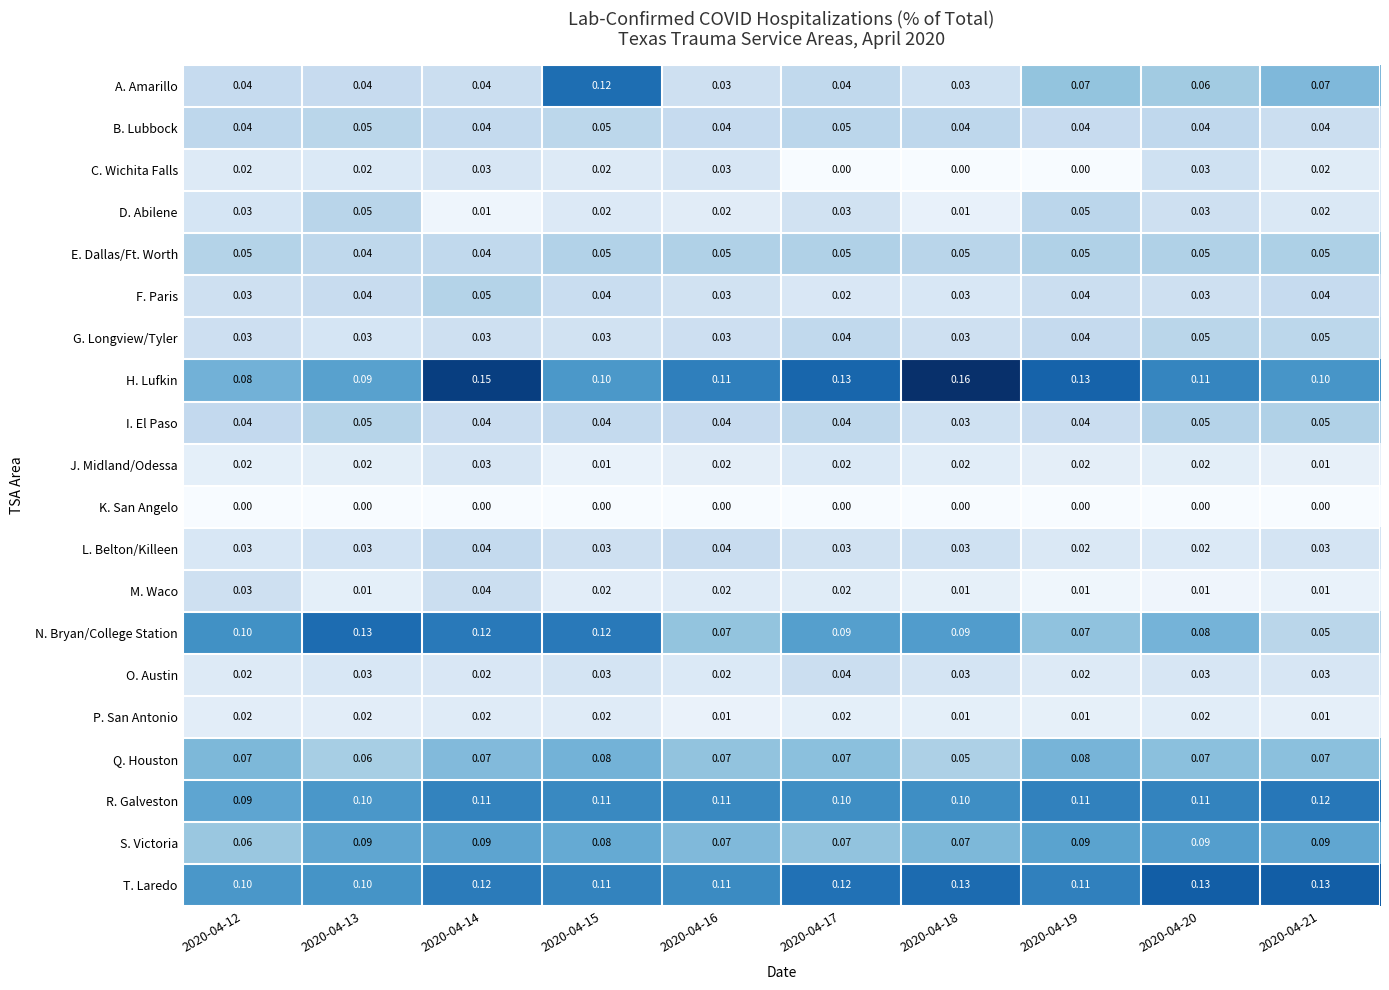

At which category is the sum across all series the highest?

2020-04-14